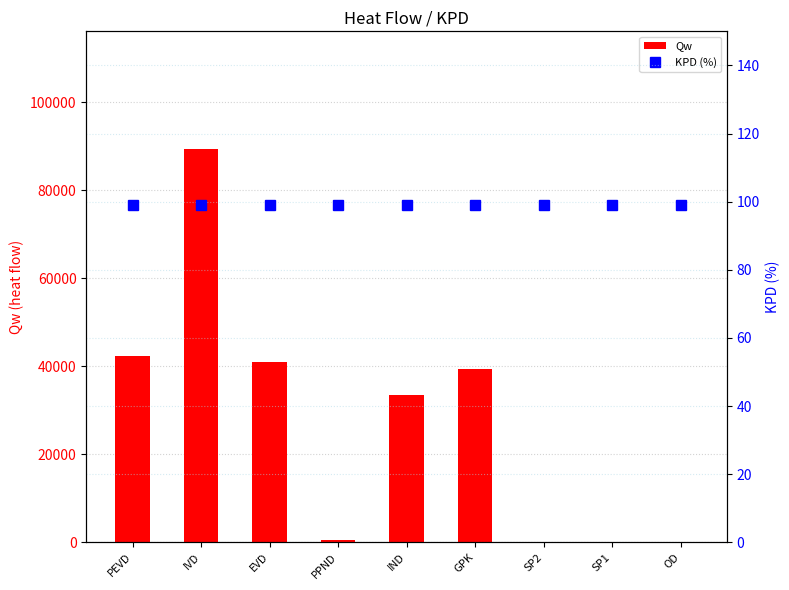

Where is KPD (%) nearest to the value 99?

PEVD